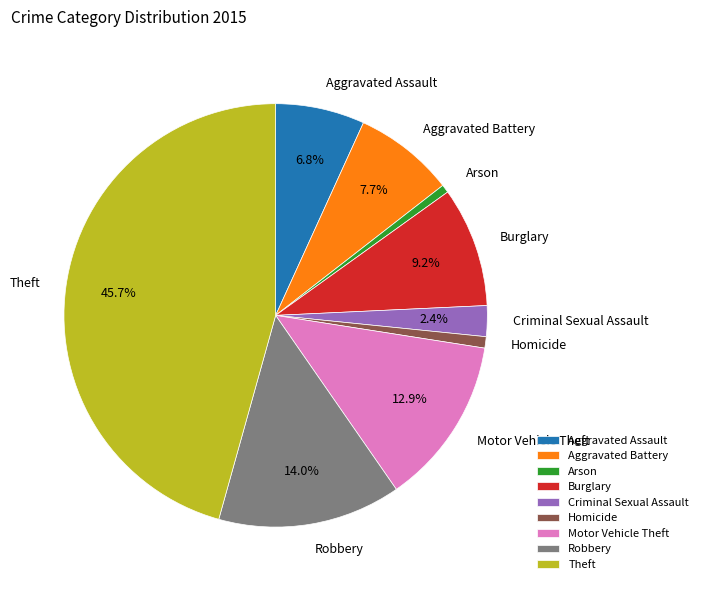

To the nearest percent, what is the average slice percentage?

11%